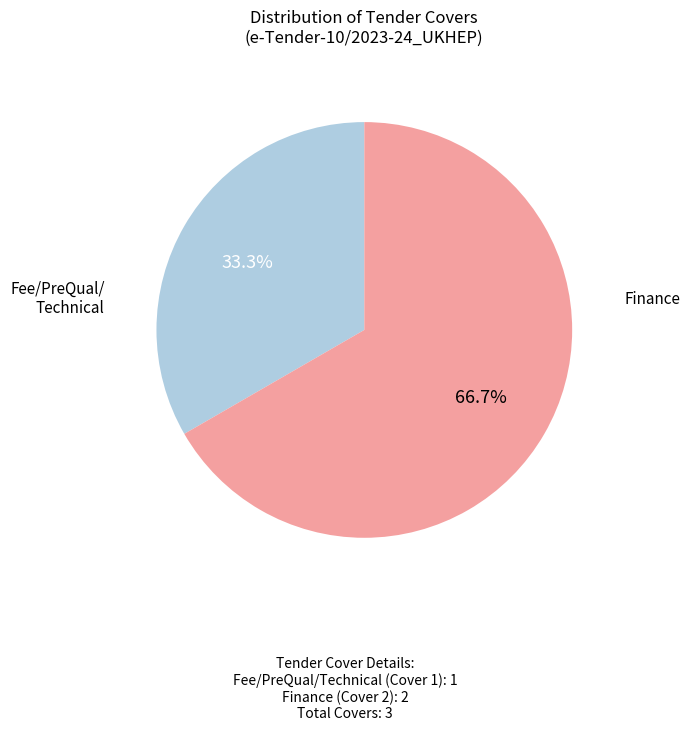

Does any single category account for the majority?

Yes